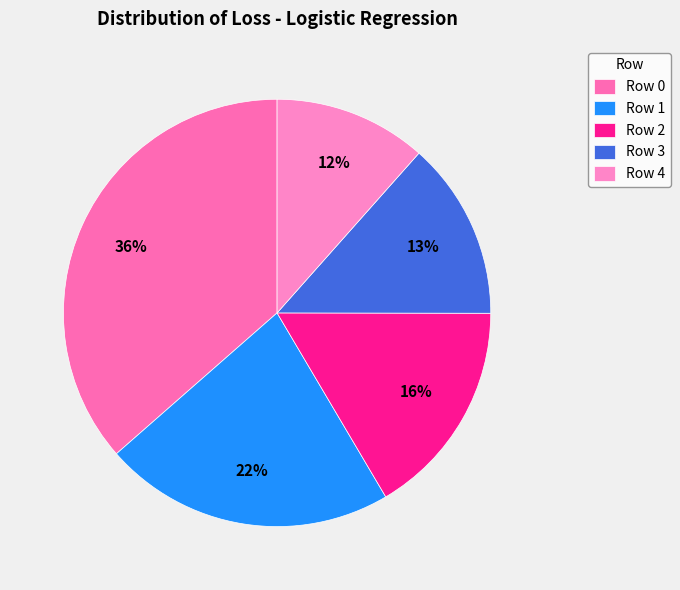

How many segments does this pie chart have?

5